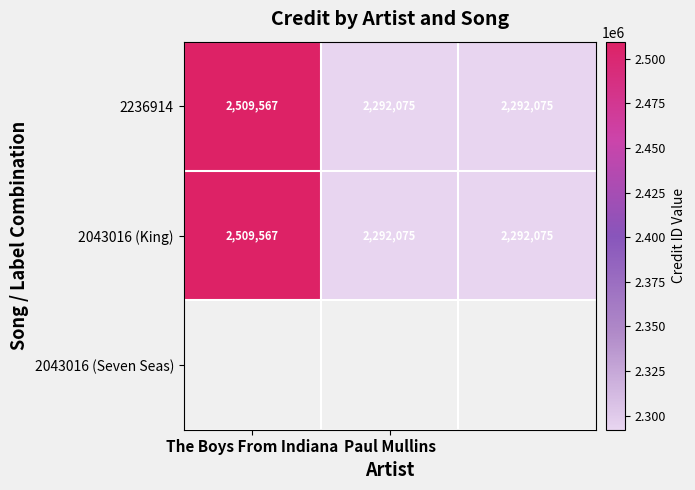

Count the 2236914 values in the range 2292075 to 2509567.

3